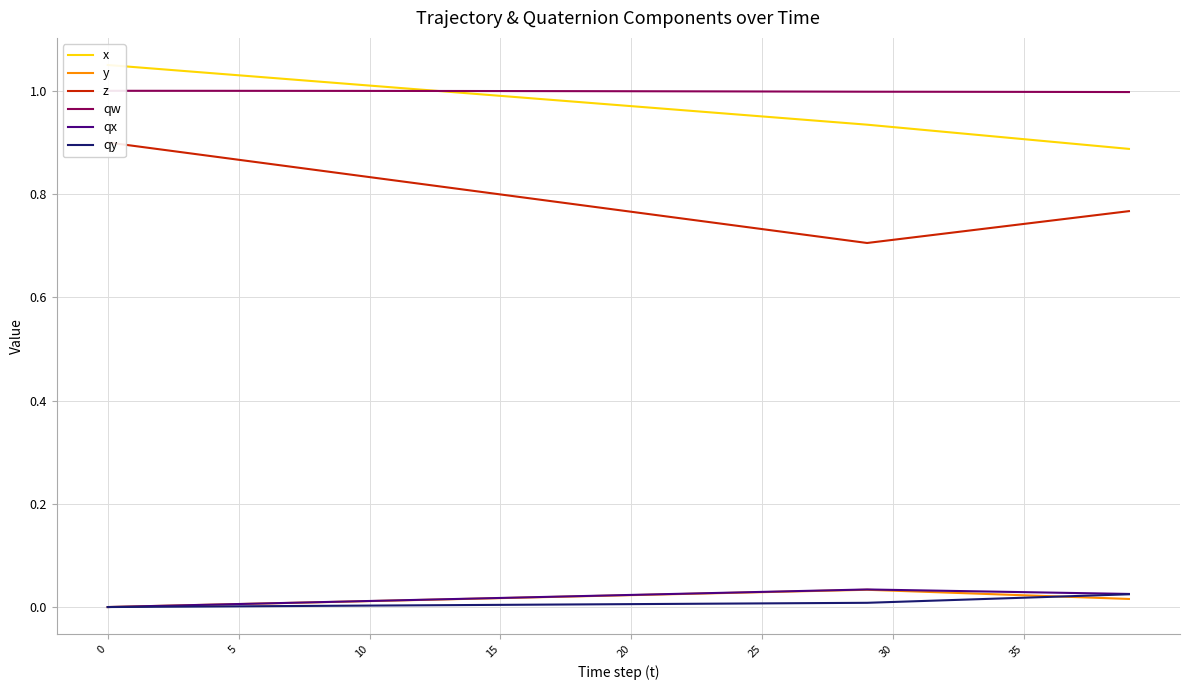

Rank the series by their maximum value, from lowest to highest.

qy, y, qx, z, qw, x